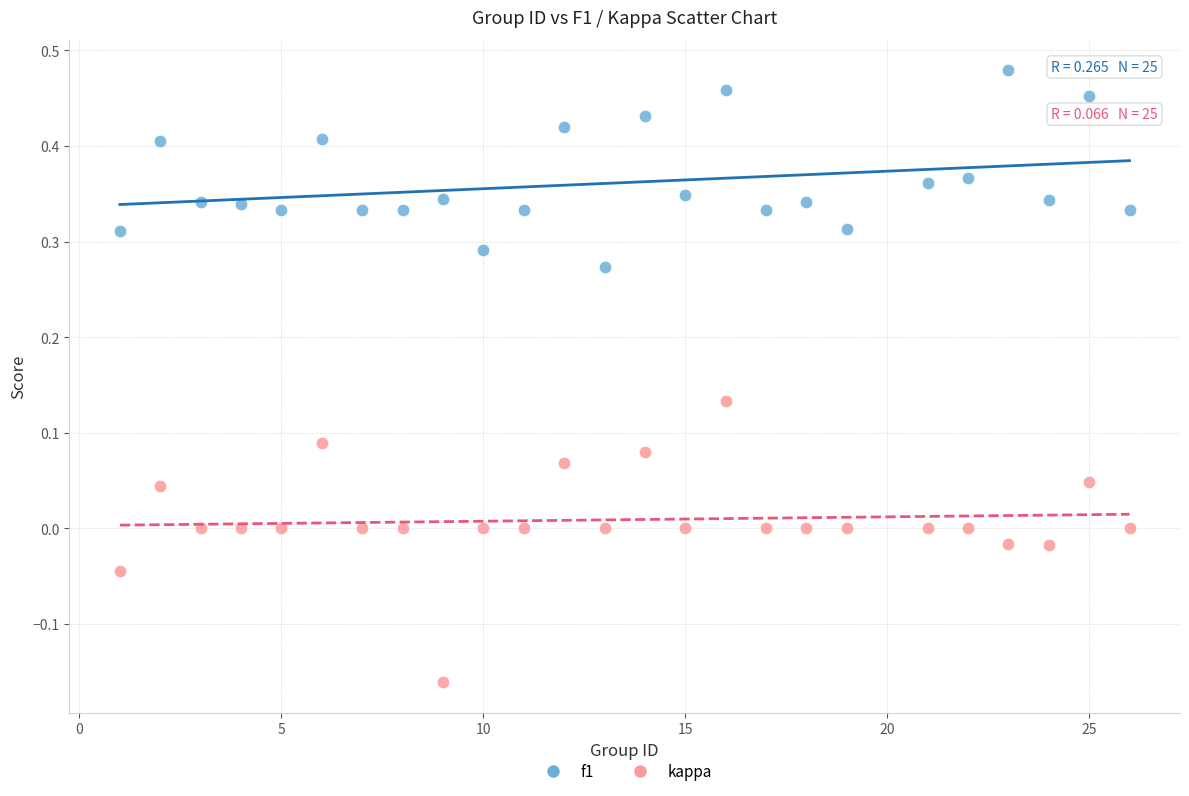

Which series contains the highest Y value?

f1